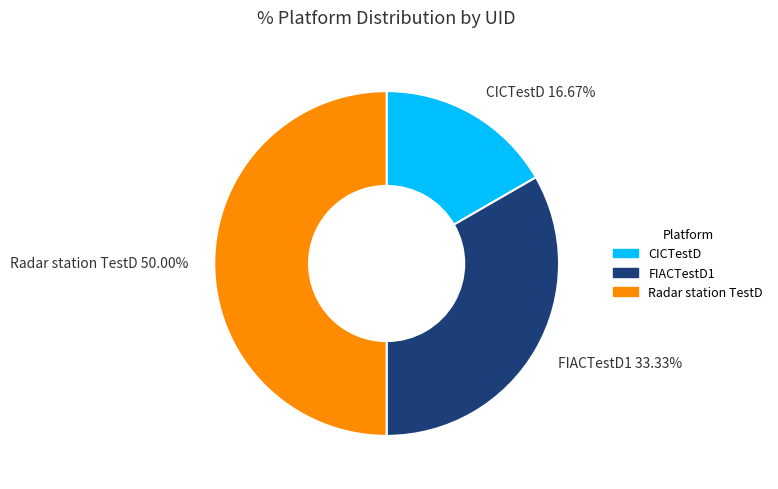

Approximately how many times larger is the value at CICTestD compared to Radar station TestD?

0.3